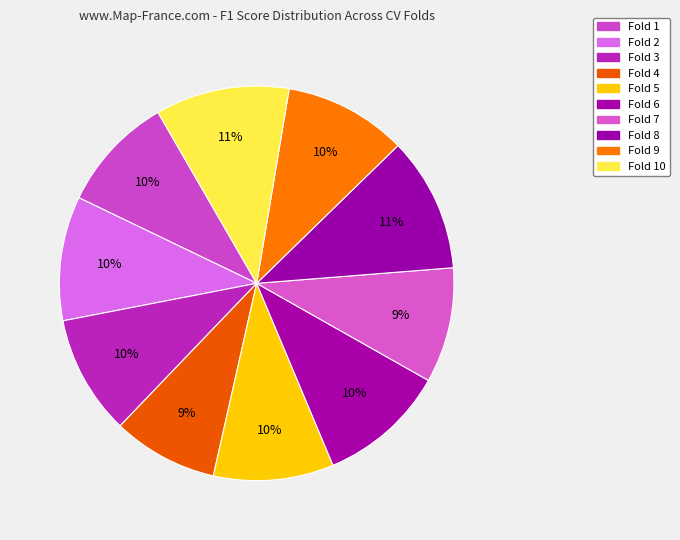

How many slices are in this pie chart?

10